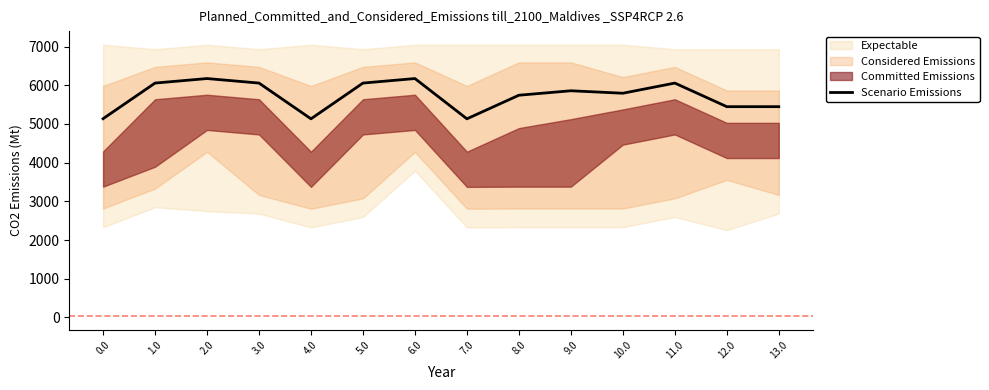

How many data points are above 5857?

7